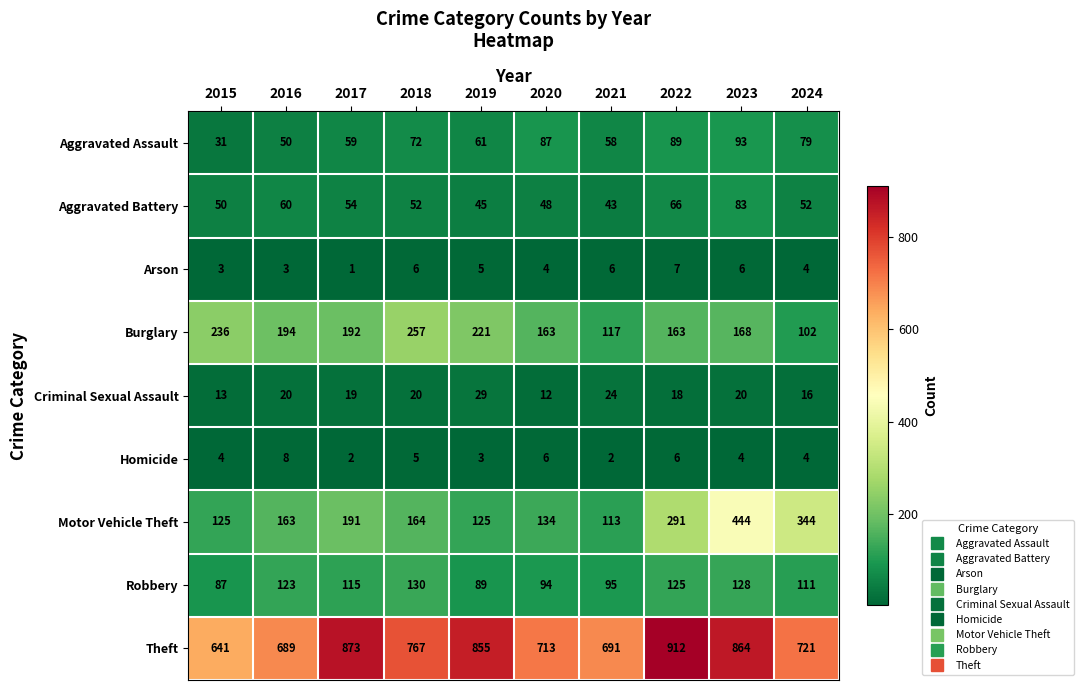

What is the lowest value of the Aggravated Assault series?

31